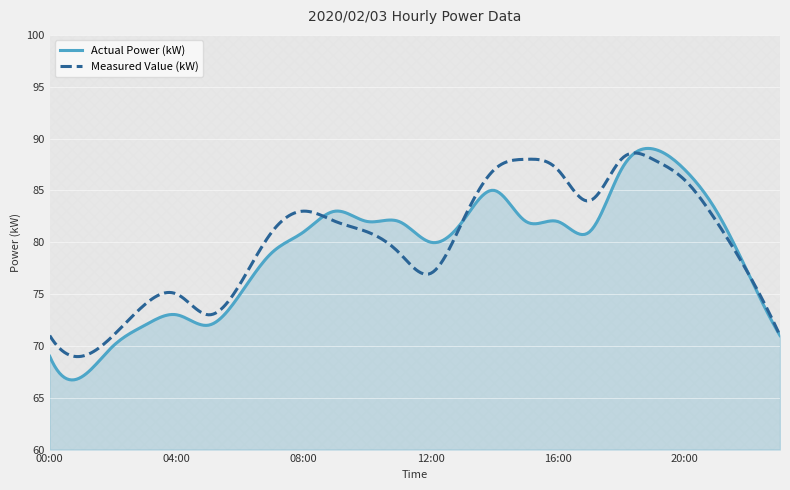

Which category has the lowest value in the Actual Power (kW) series?

01:00